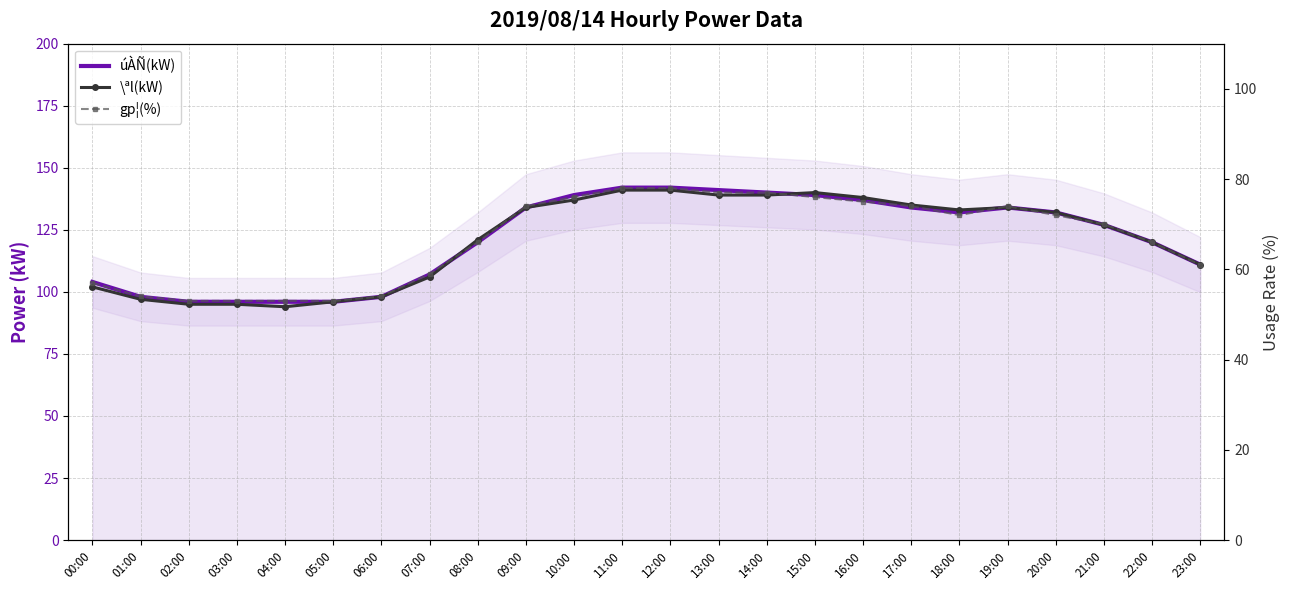

Rank the series at 06:00 from lowest to highest value.

gp¦(%), úÀÑ(kW), \ªl(kW)